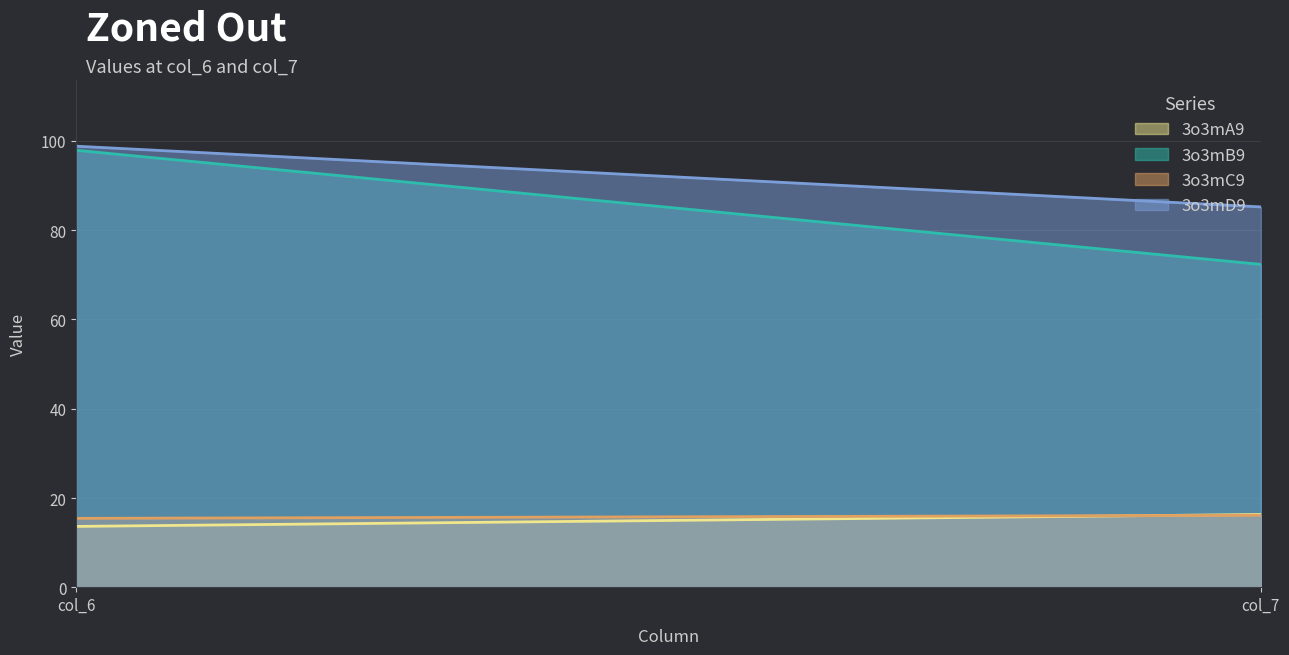

What is the value of the 3o3mB9 point at the 1st from the left?

97.9